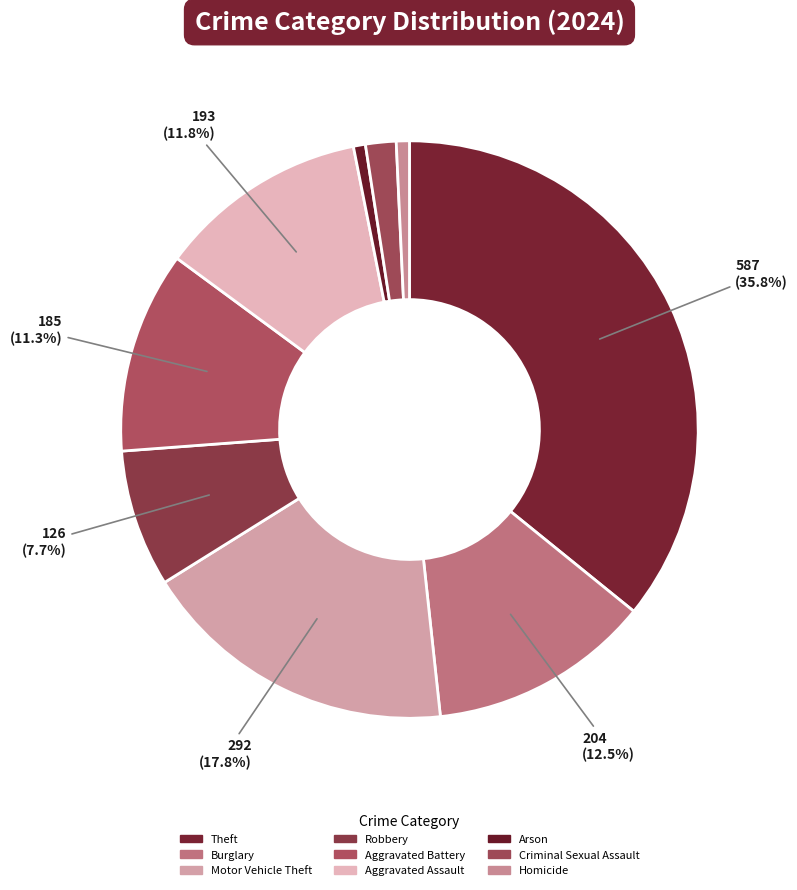

How many slices are in this pie chart?

9